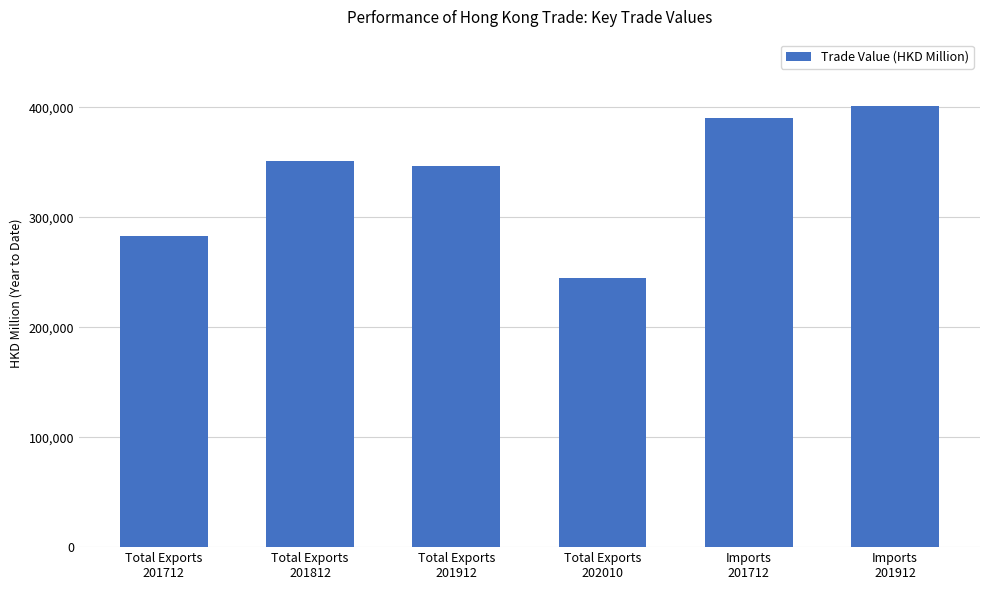

What is the value of the 4th bar from the left?

245022.5